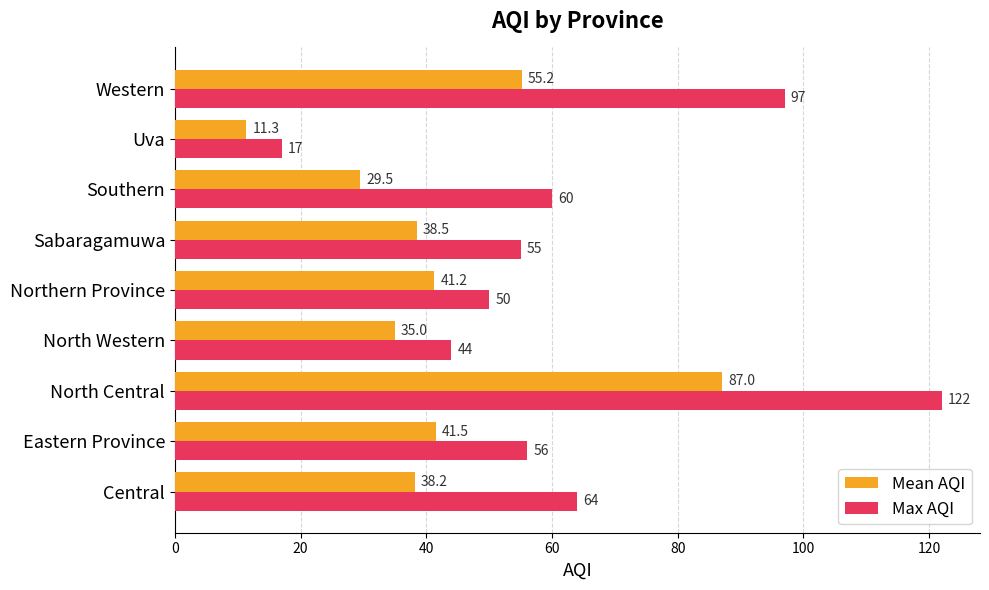

At which category is the sum across all series the highest?

North Central